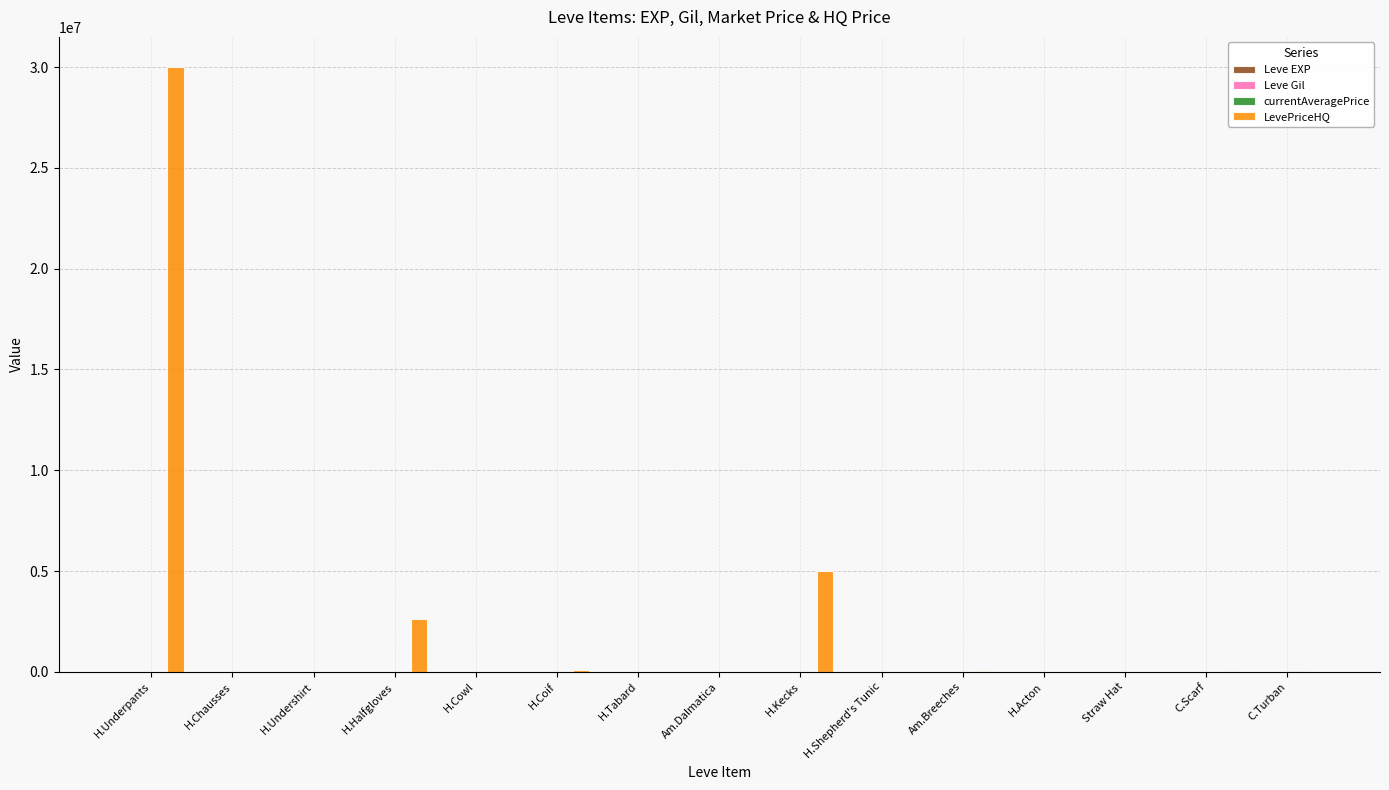

The value of LevePriceHQ at H.Acton is 15218345. True or false?

False